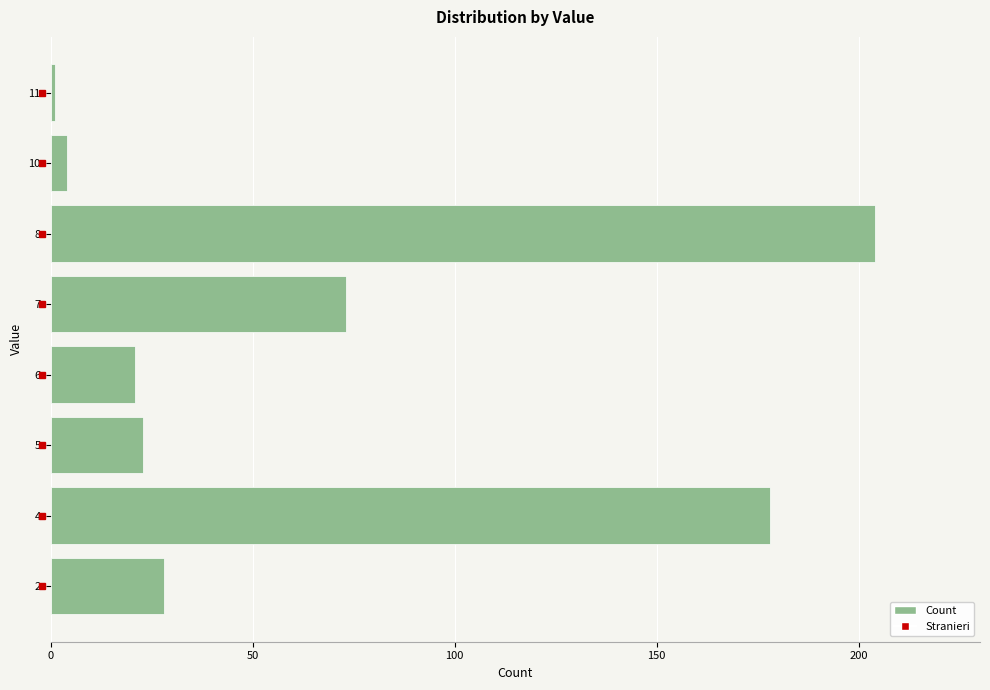

Does the chart contain any negative values?

No